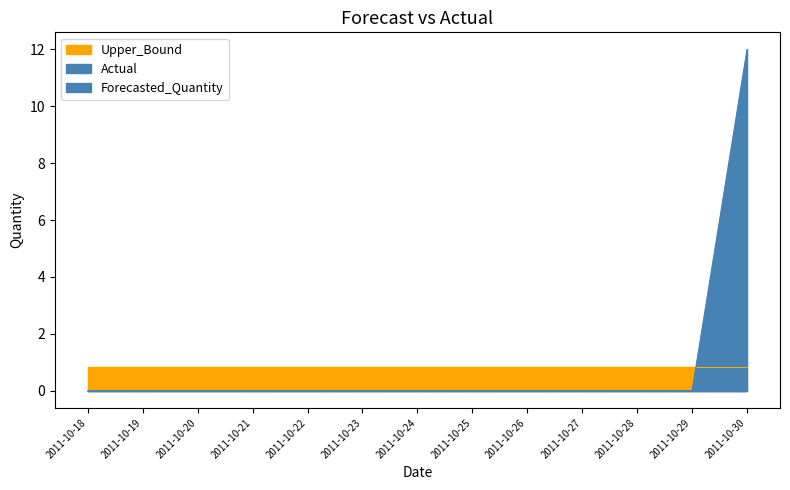

The value of Actual at 2011-10-29 is 7.2. True or false?

False